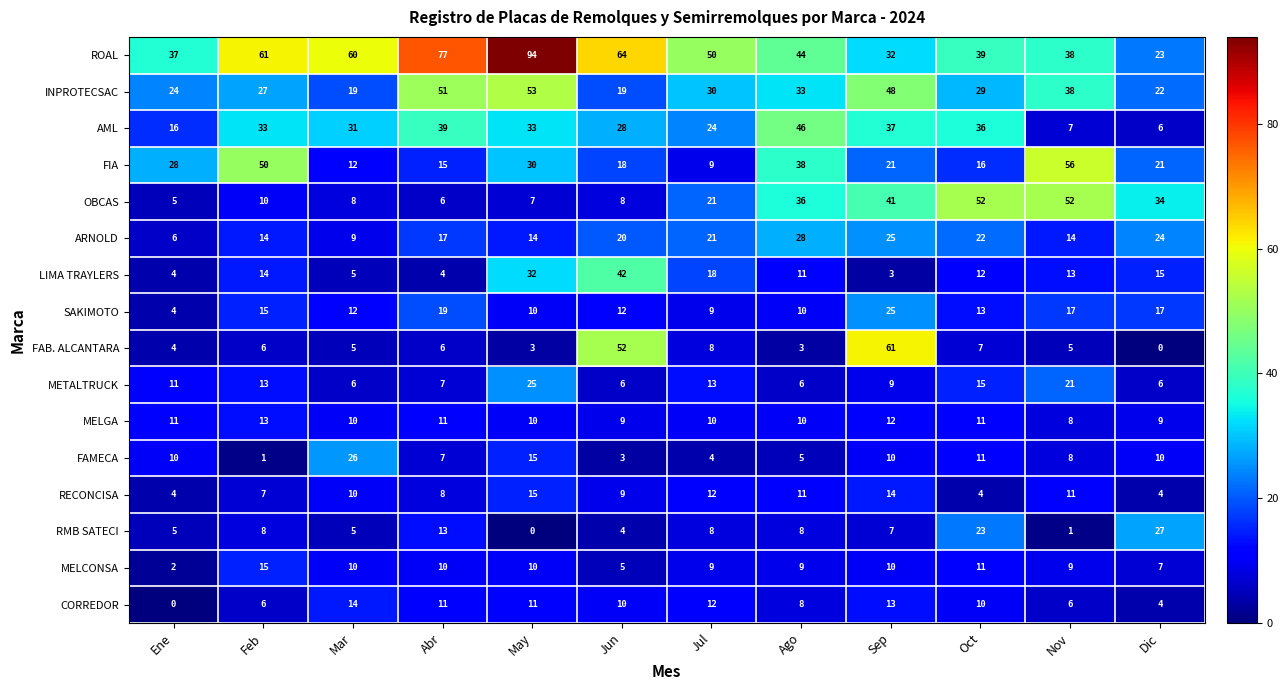

Which category has the highest value across all series?

May